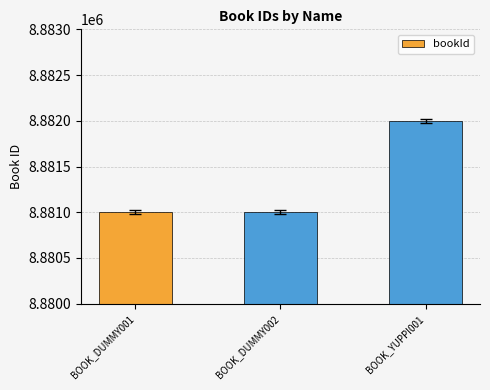

How many bars are there in total?

3